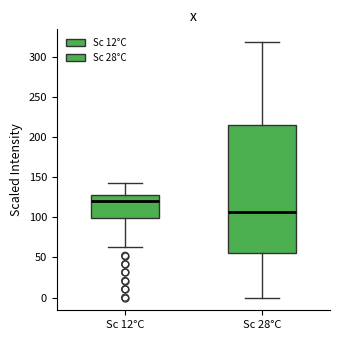

Reading left to right, transcribe this box plot: for each box, give where its median line is, the range the box spans, and where its two whiskers end, as read against the y-axis. The values are not printed on the chart, so give them approximately, as read against the axis.

Sc 12°C: median 120, box 100 to 130, whiskers 65 to 145
Sc 28°C: median 105, box 55 to 215, whiskers 0 to 320